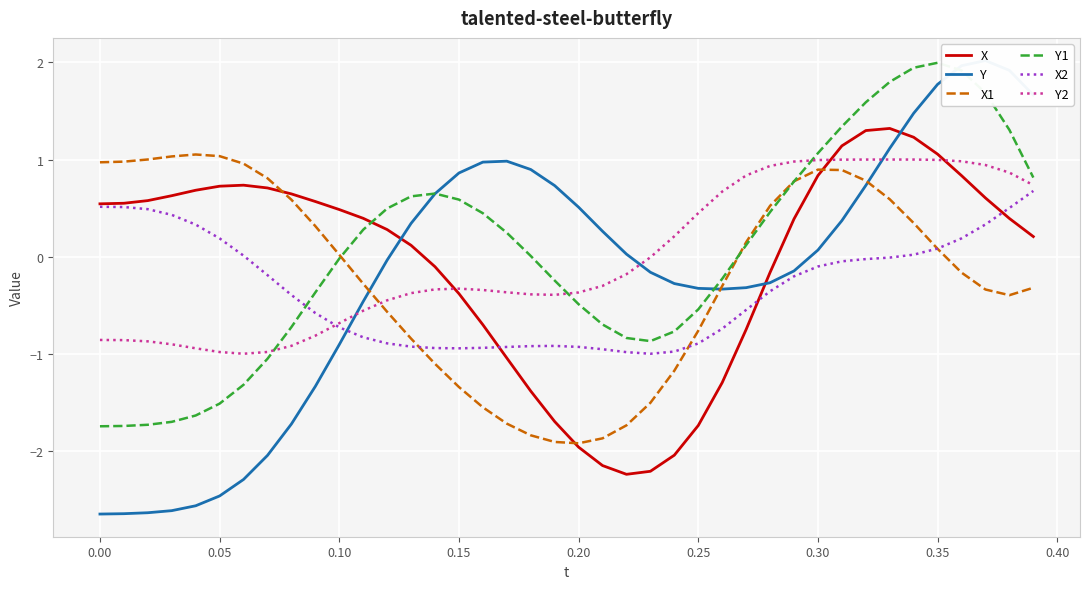

True or false: Y1 and X cross at least once.

True